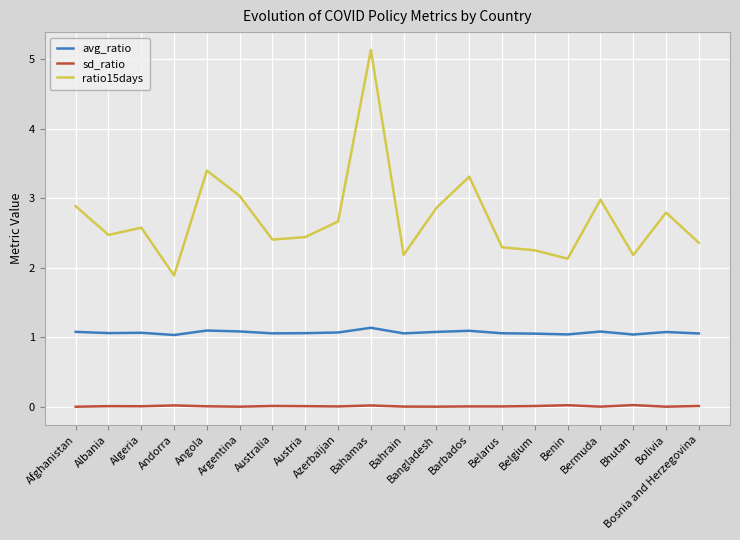

True or false: avg_ratio and ratio15days intersect in this chart.

False